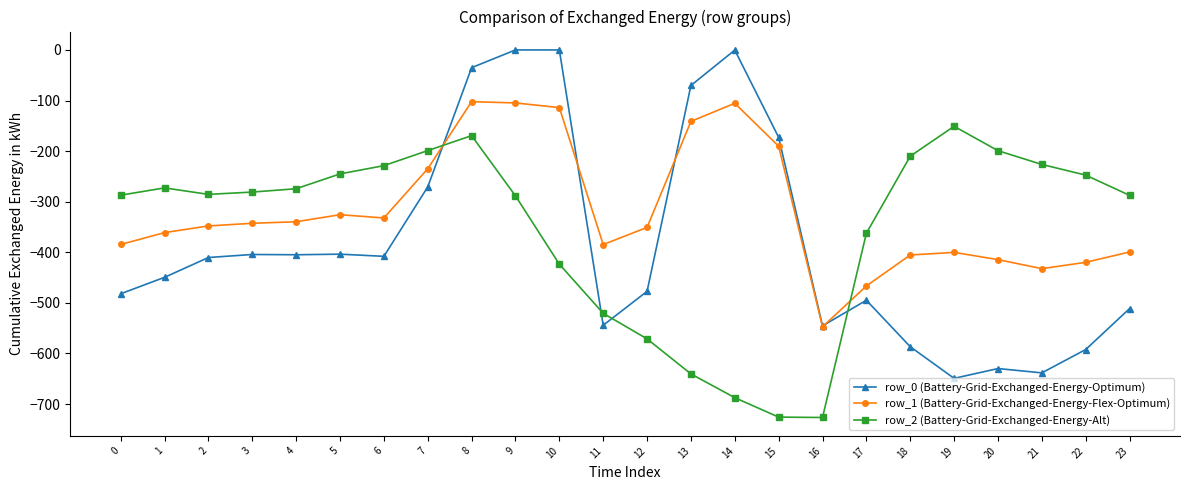

Rank the series by their maximum value, from highest to lowest.

row_0 (Battery-Grid-Exchanged-Energy-Optimum), row_1 (Battery-Grid-Exchanged-Energy-Flex-Optimum), row_2 (Battery-Grid-Exchanged-Energy-Alt)